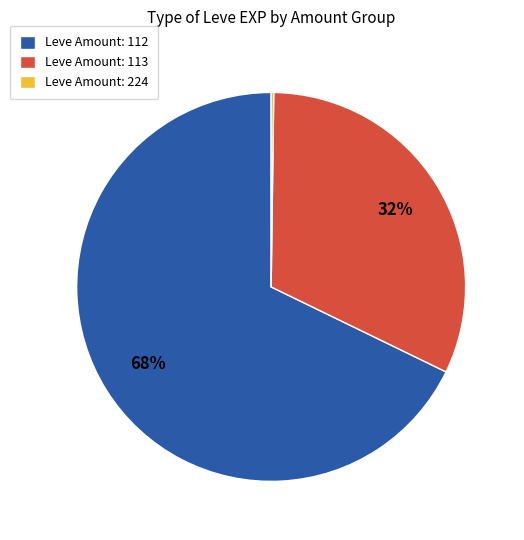

Does Leve Amount: 112 represent more than half of the total?

Yes